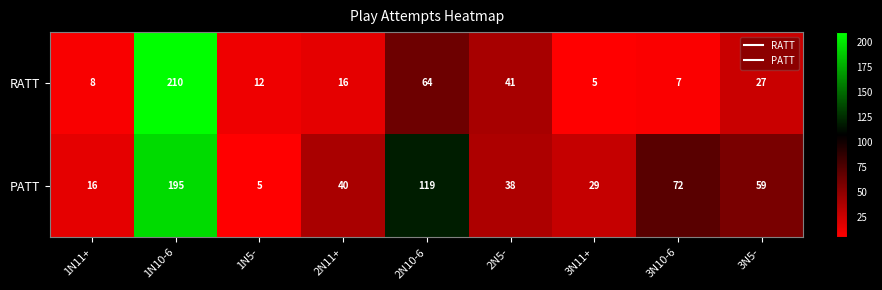

Is the value of PATT at 1N10-6 greater than the value of RATT at 1N11+?

Yes